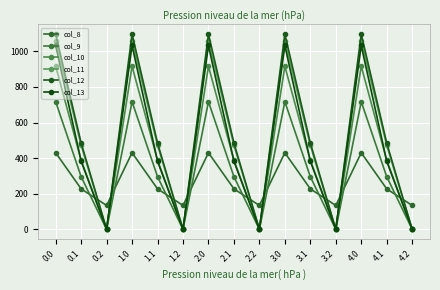

Which series has the largest total across all categories?

col_12